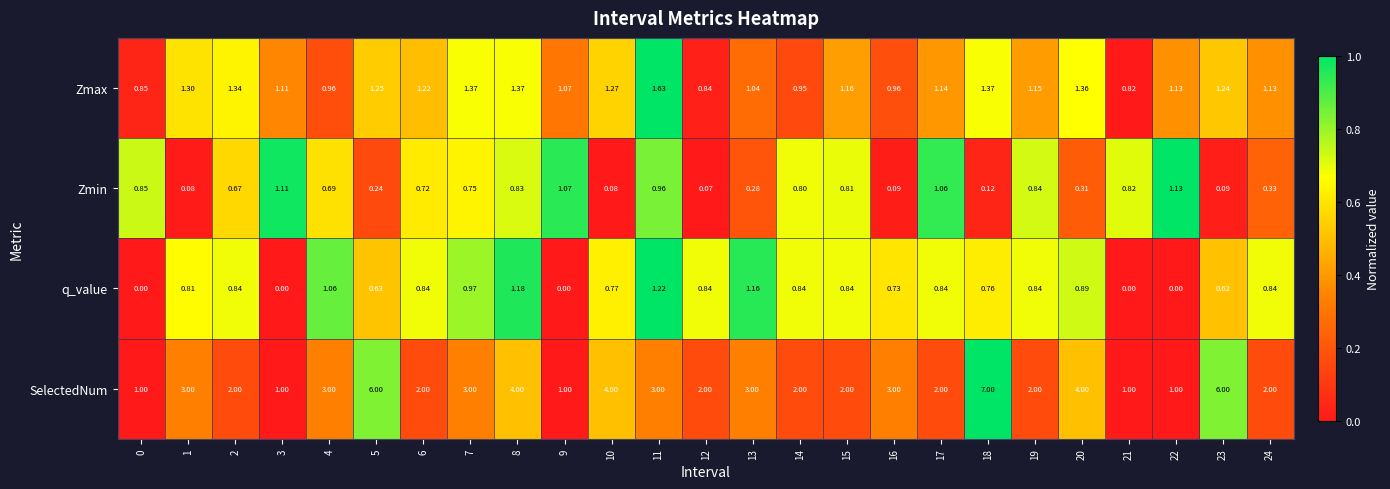

Rank the series by their maximum value, from lowest to highest.

Zmin, q_value, Zmax, SelectedNum